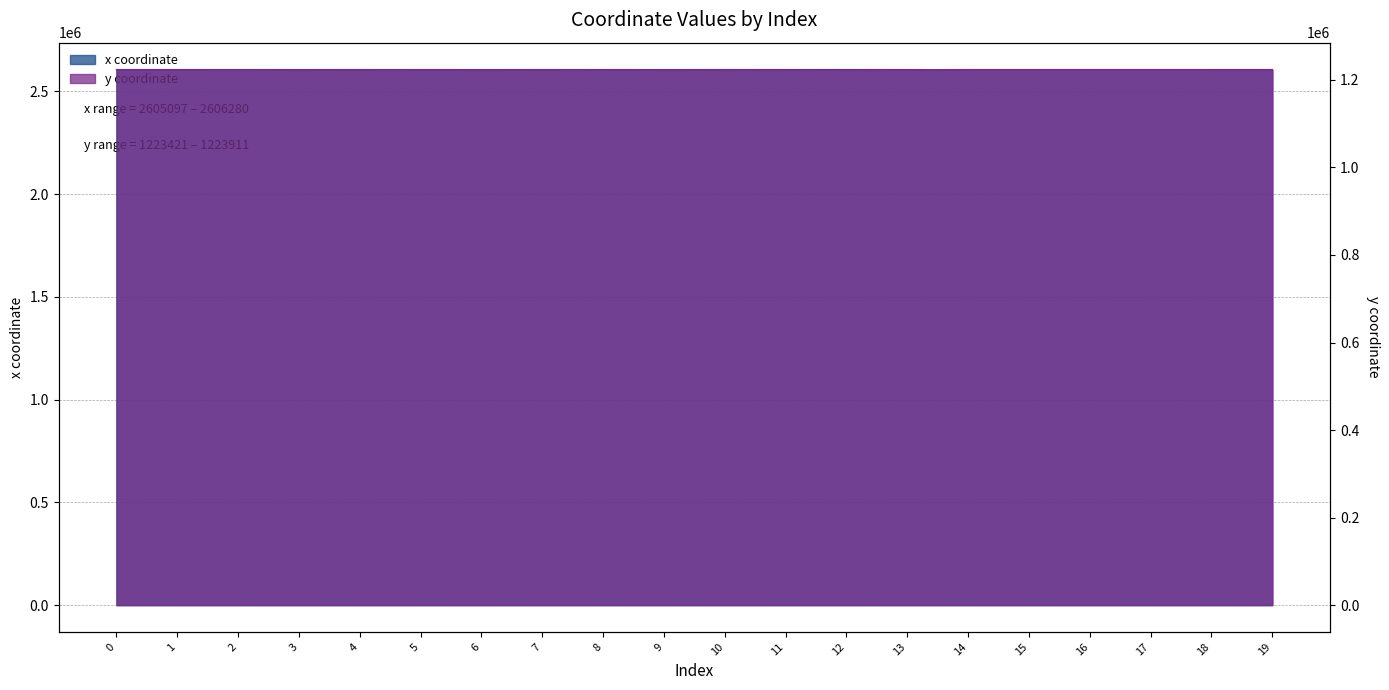

Between 1 and 5, which series saw the biggest shift?

x